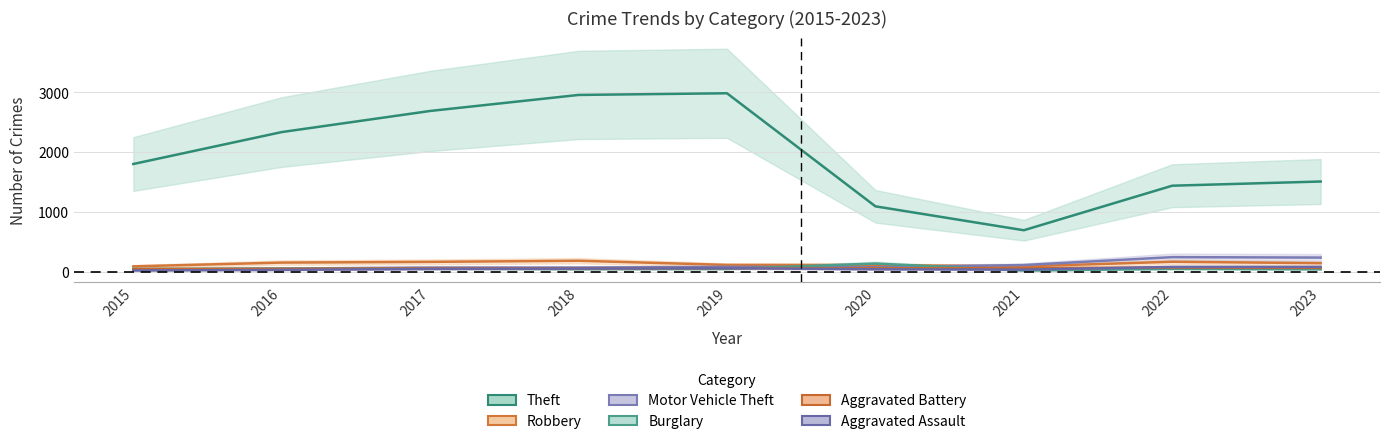

Reading left to right, transcribe all the data shown in this chart.

Theft: 1798	2332	2685	2953	2981	1090	690	1435	1505
Robbery: 86	149	161	180	110	108	86	163	139
Motor Vehicle Theft: 31	50	66	66	78	72	108	240	233
Burglary: 43	48	47	40	43	133	16	44	37
Aggravated Battery: 43	44	51	52	57	55	56	66	60
Aggravated Assault: 17	27	43	49	56	37	31	76	76